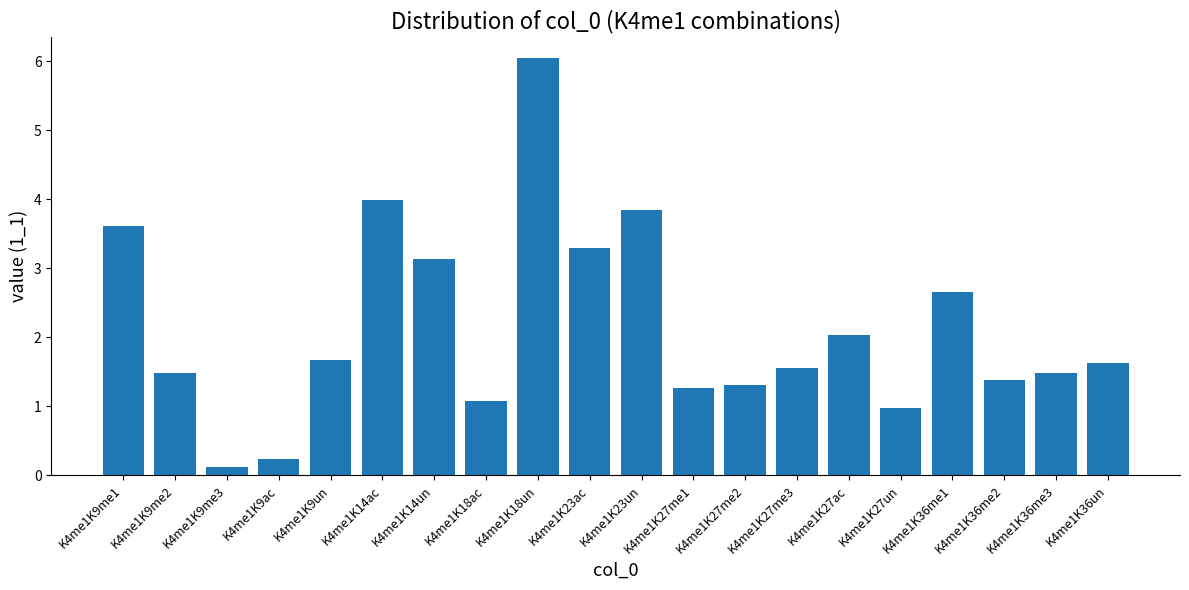

What is the average value?

2.1